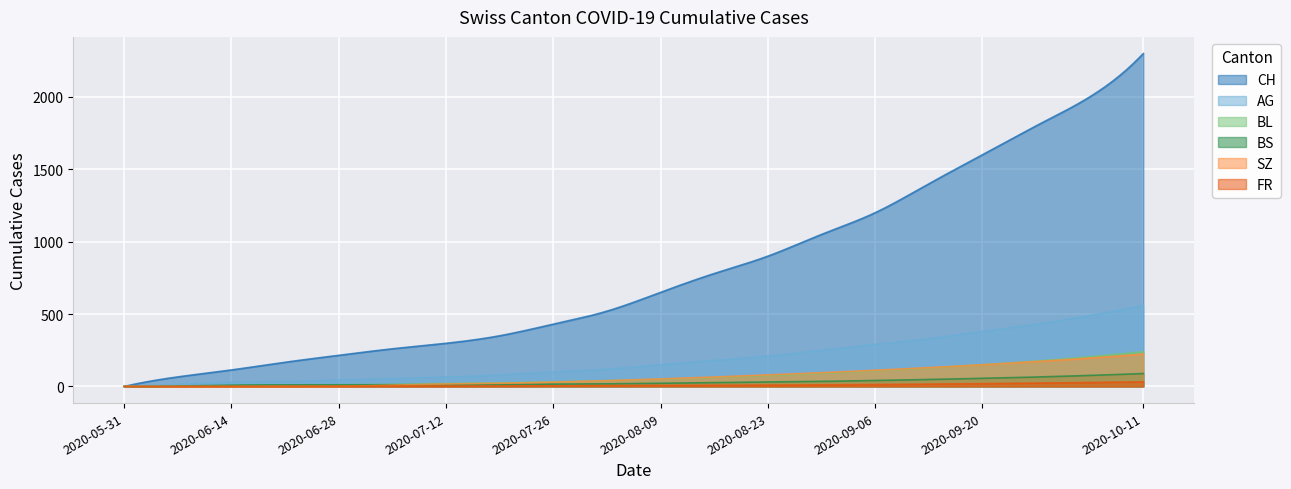

True or false: BS and AG intersect in this chart.

False